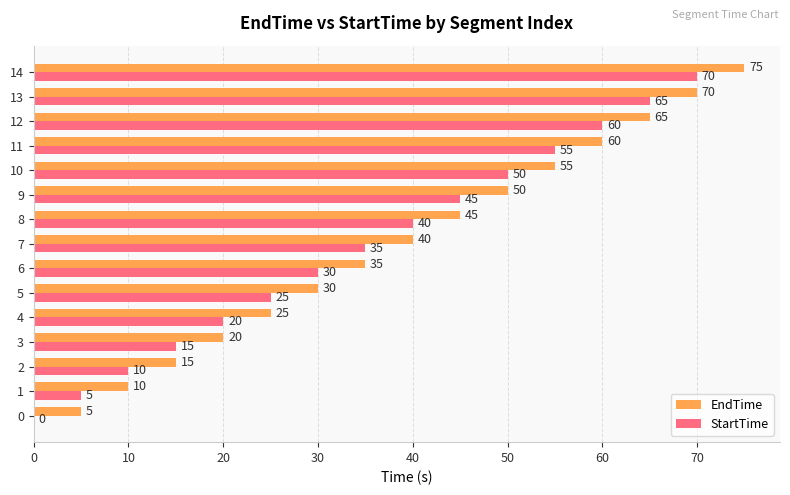

Which series has the largest total across all categories?

EndTime